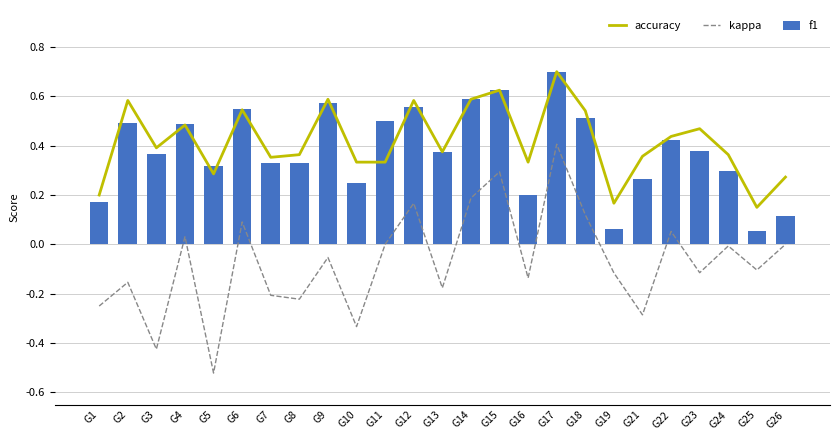

What is the average value of the kappa series?

-0.1